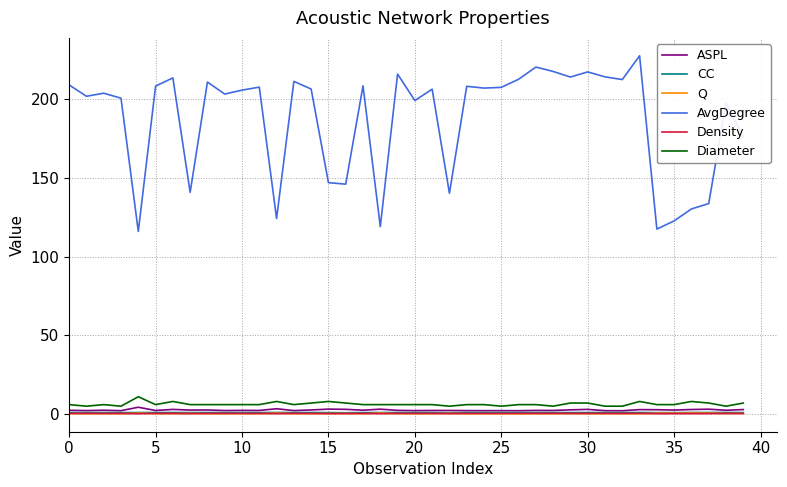

Which series has the largest total across all categories?

AvgDegree